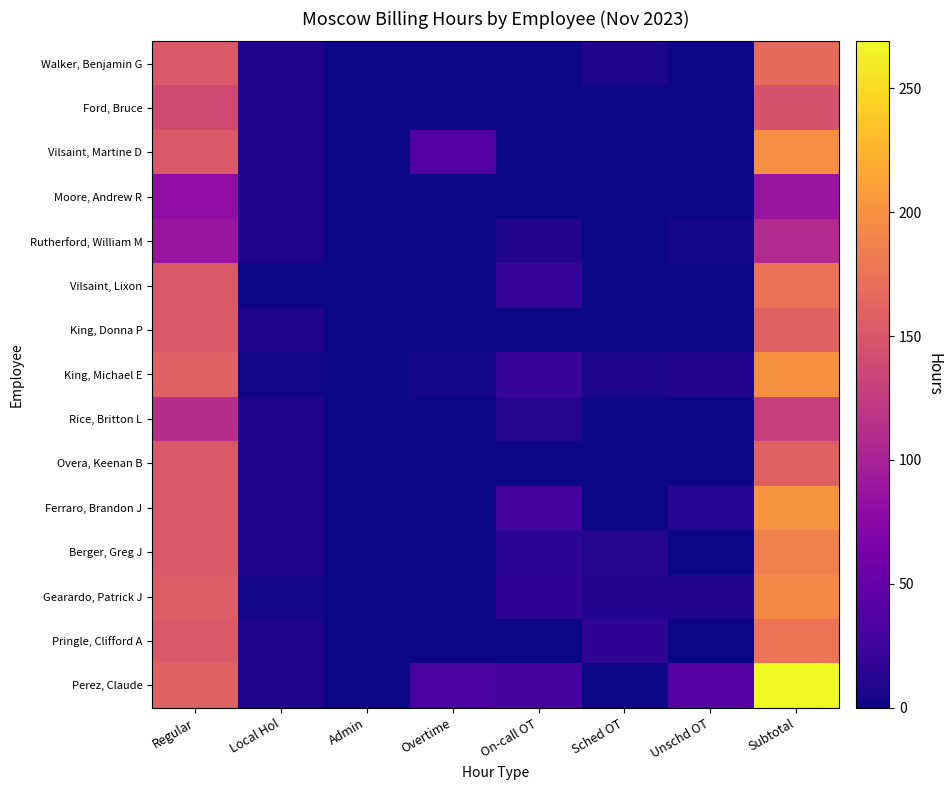

List the series in order of their peak value, lowest first.

Moore, Andrew R, Rutherford, William M, Rice, Britton L, Ford, Bruce, King, Donna P, Overa, Keenan B, Walker, Benjamin G, Vilsaint, Lixon, Pringle, Clifford A, Berger, Greg J, Gearardo, Patrick J, Vilsaint, Martine D, King, Michael E, Ferraro, Brandon J, Perez, Claude